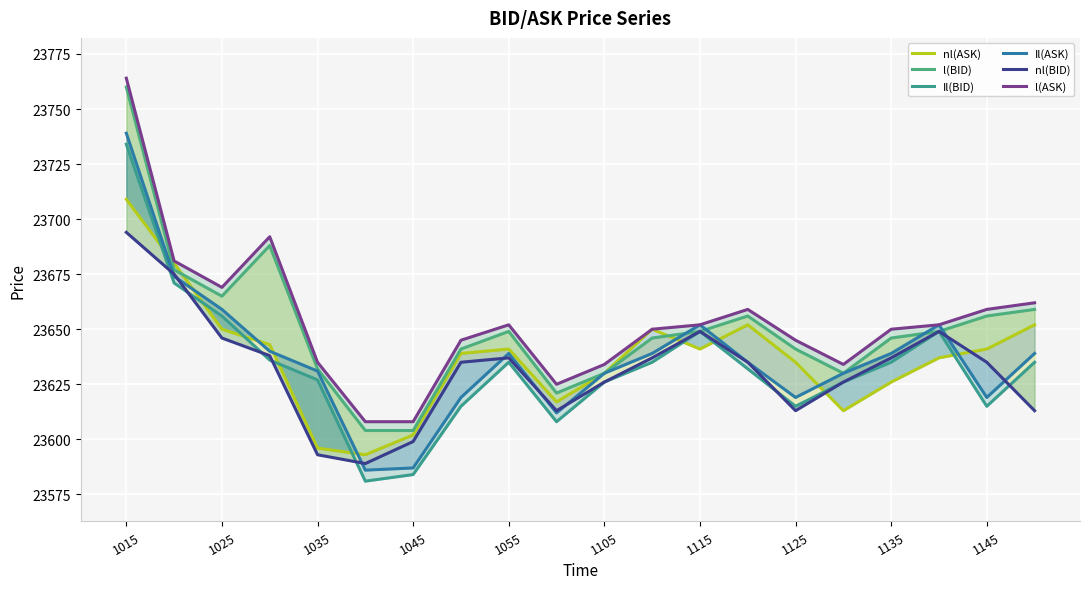

Rank the series by their maximum value, from highest to lowest.

l(ASK), l(BID), Il(ASK), Il(BID), nl(ASK), nl(BID)